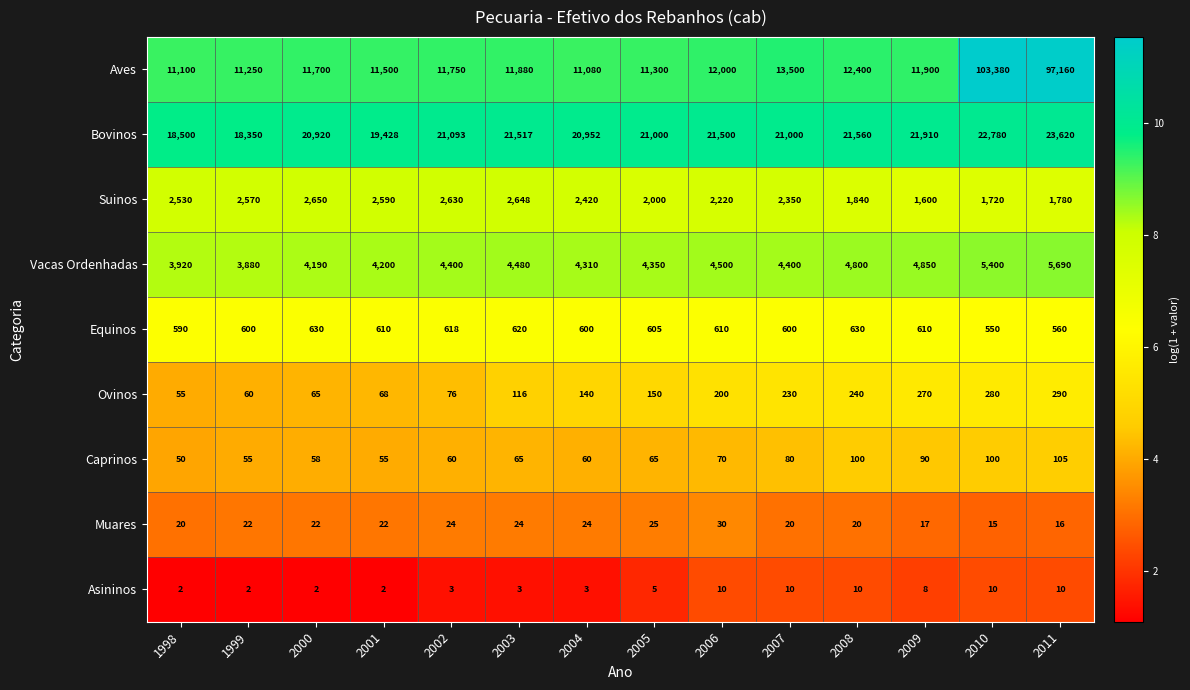

What is the spread (max minus min) of values at 2001?

19426